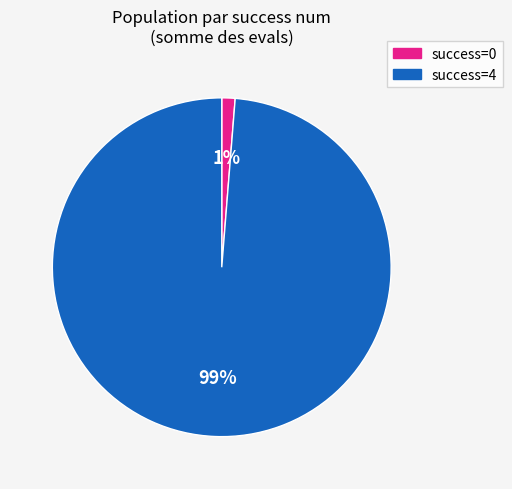

Combined, do success=4 and success=0 account for over 50%?

Yes